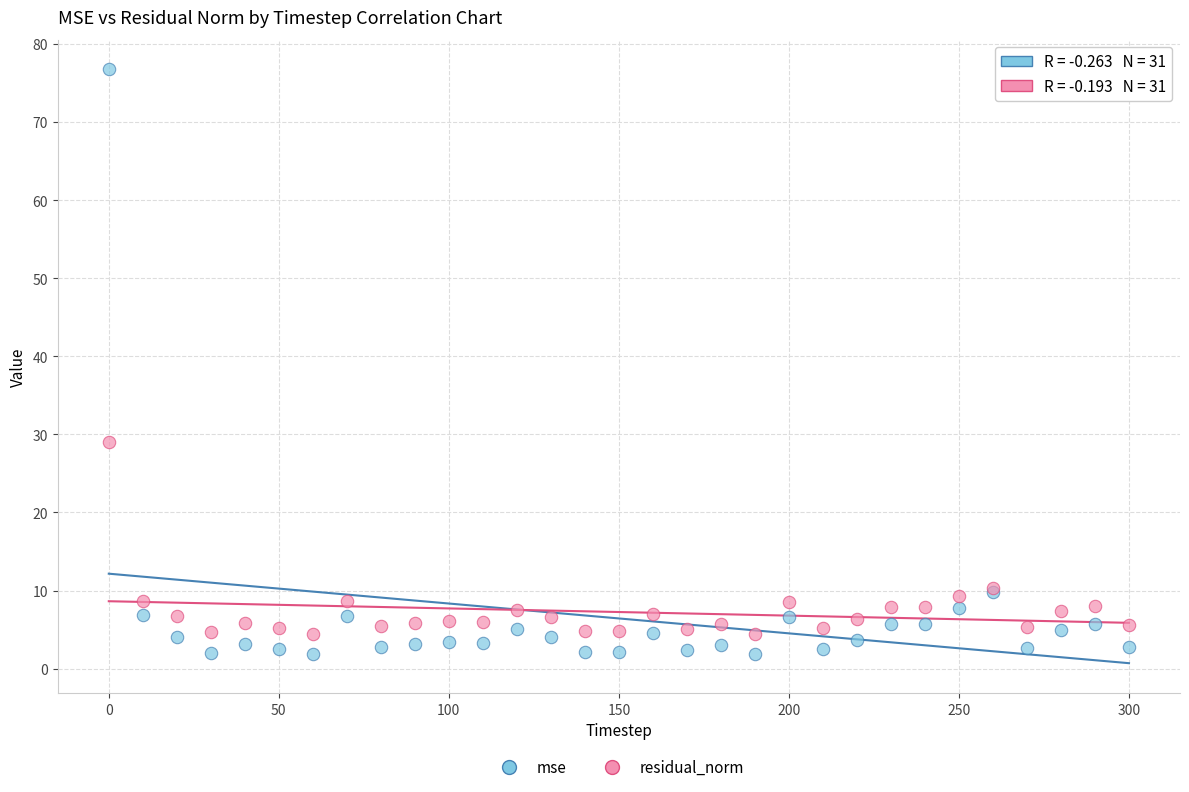

Which series contains the highest Y value?

mse